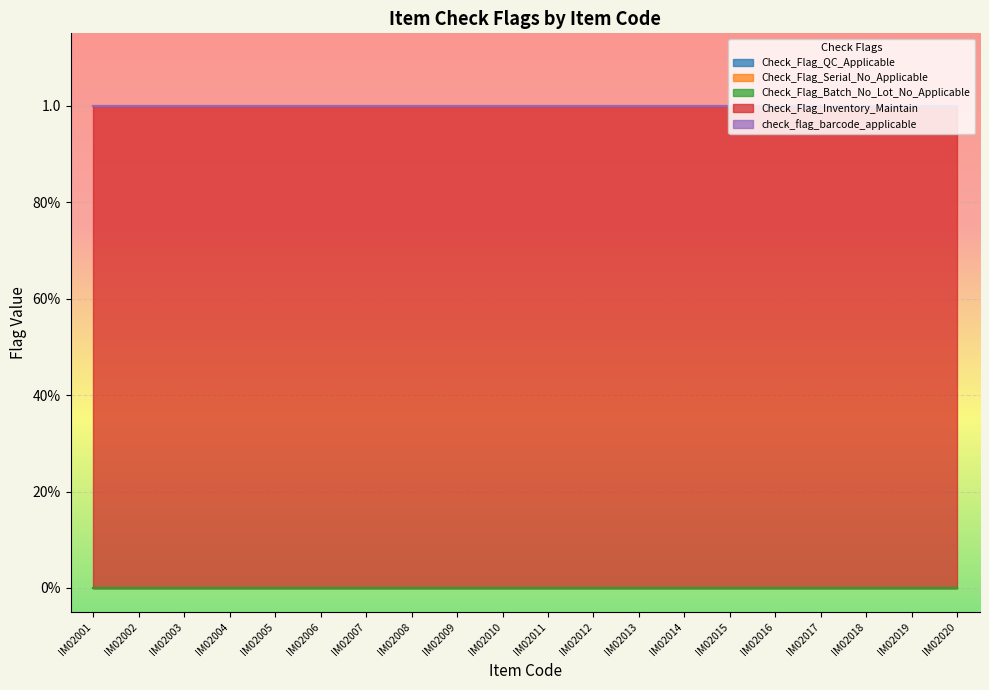

Which has a higher value, IM02005 or IM02019?

IM02005